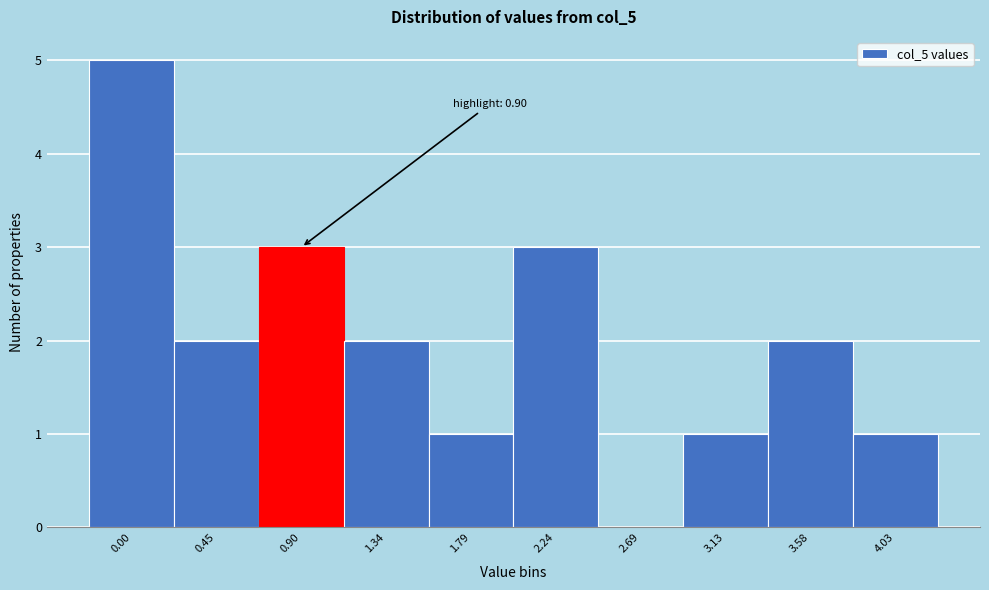

Reading left to right, what are all the values shown in this chart?

0.00=5	0.45=2	0.90=3	1.34=2	1.79=1	2.24=3	2.69=0	3.13=1	3.58=2	4.03=1